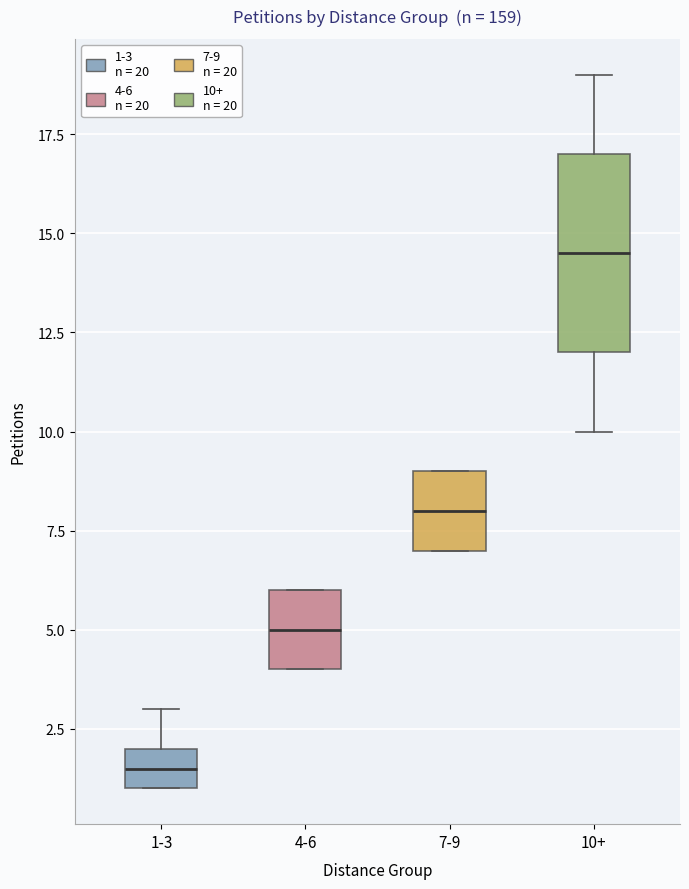

Reading left to right, read every box against the y-axis: the position of its median line, the range the box covers, and the ends of its whiskers. The values are not printed on the chart, so give them approximately, as read against the axis.

1-3: median 1.5, box 1.0 to 2.0, whiskers 1.0 to 3.0
4-6: median 5.0, box 4.0 to 6.0, whiskers 4.0 to 6.0
7-9: median 8.0, box 7.0 to 9.0, whiskers 7.0 to 9.0
10+: median 14.5, box 12.0 to 17.0, whiskers 10.0 to 19.0